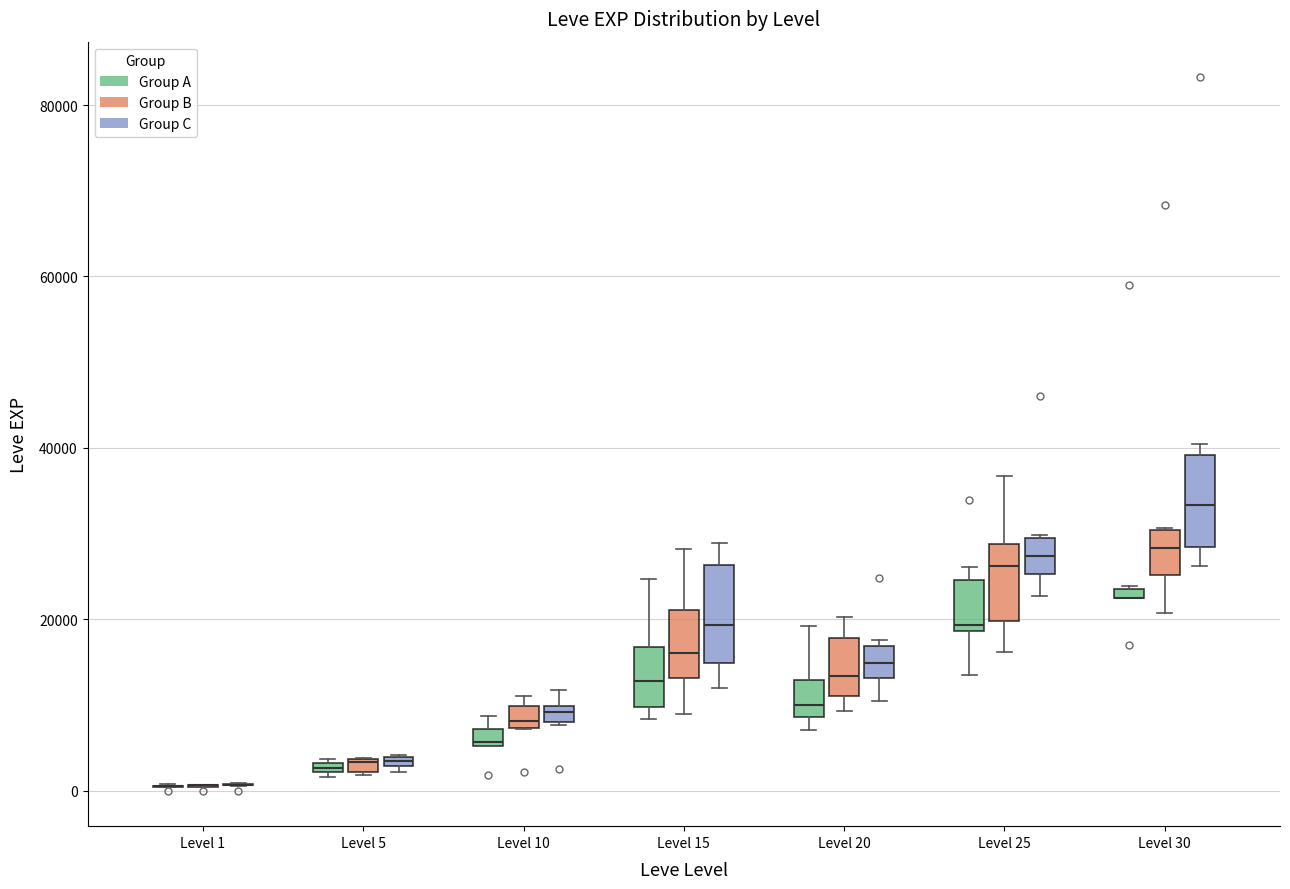

Where does the upper whisker of the box for Level 15 (Group B) end on the y-axis? The values are not printed on the chart, so give them approximately, as read against the axis.

28000